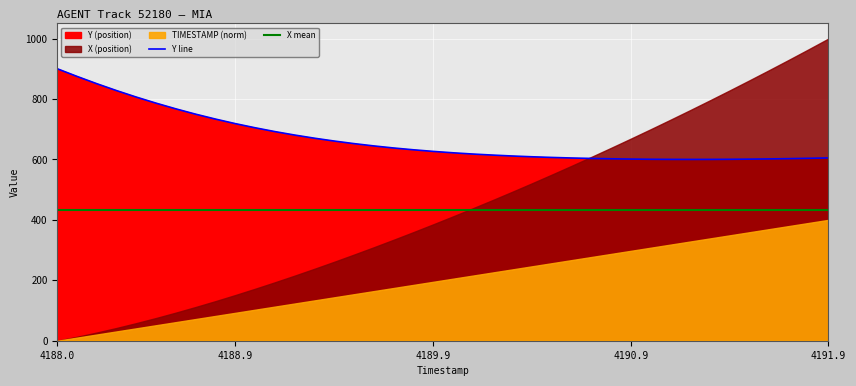

True or false: X mean and Y line cross at least once.

False